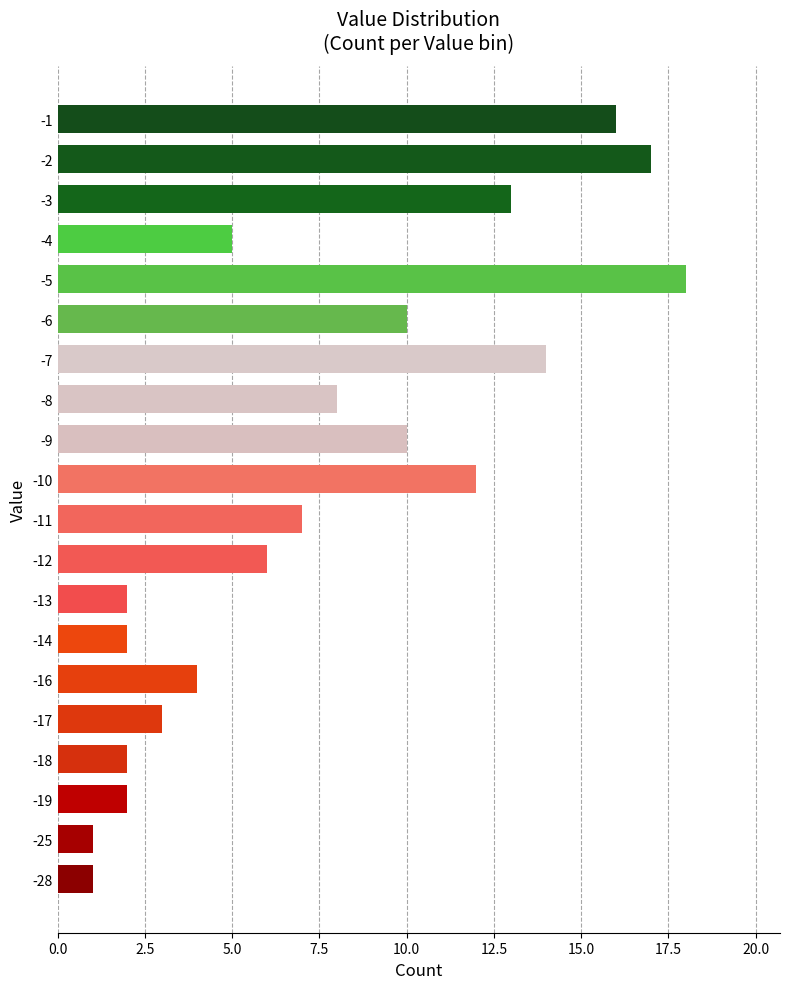

Reading left to right, transcribe all the data shown in this chart.

1	1	2	2	3	4	2	2	6	7	12	10	8	14	10	18	5	13	17	16